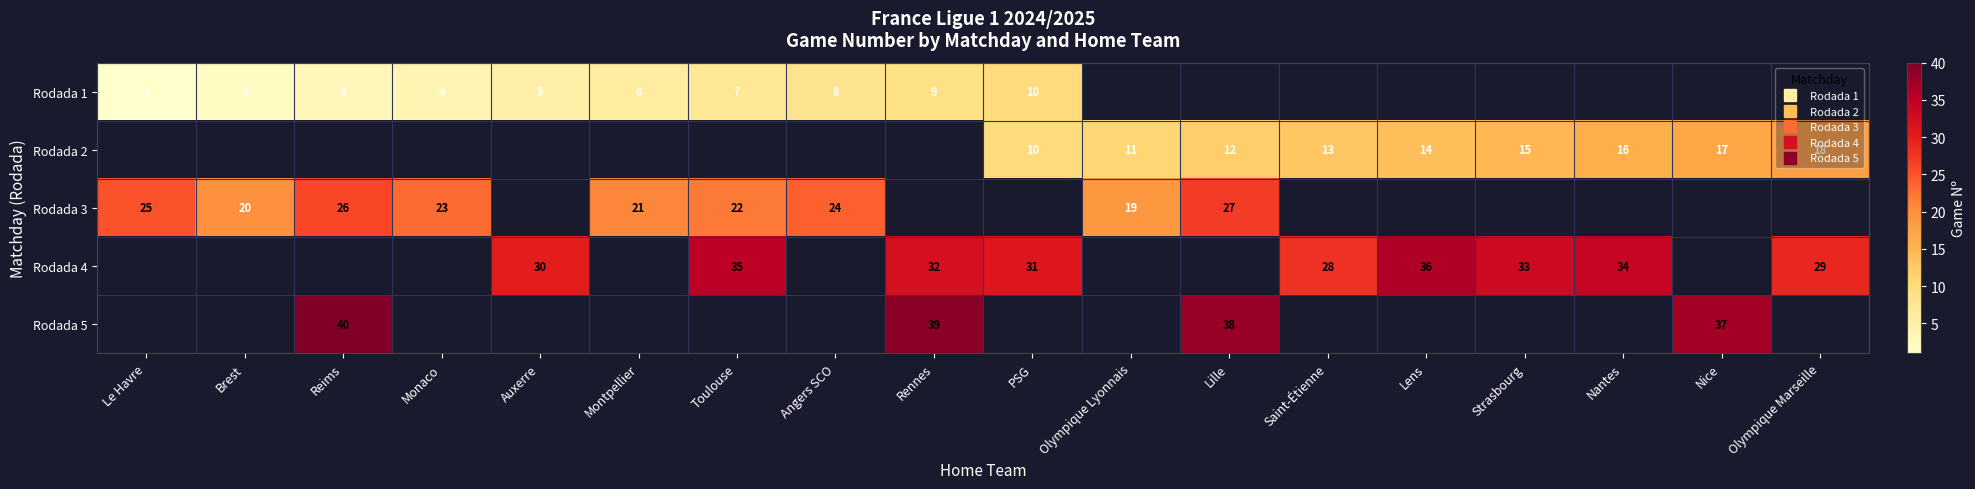

What is the greatest value displayed?

40.0